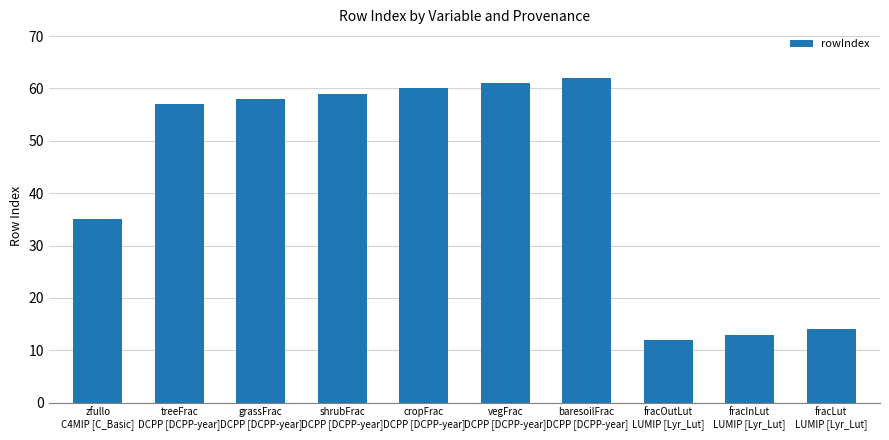

What is the sum of all values?

431